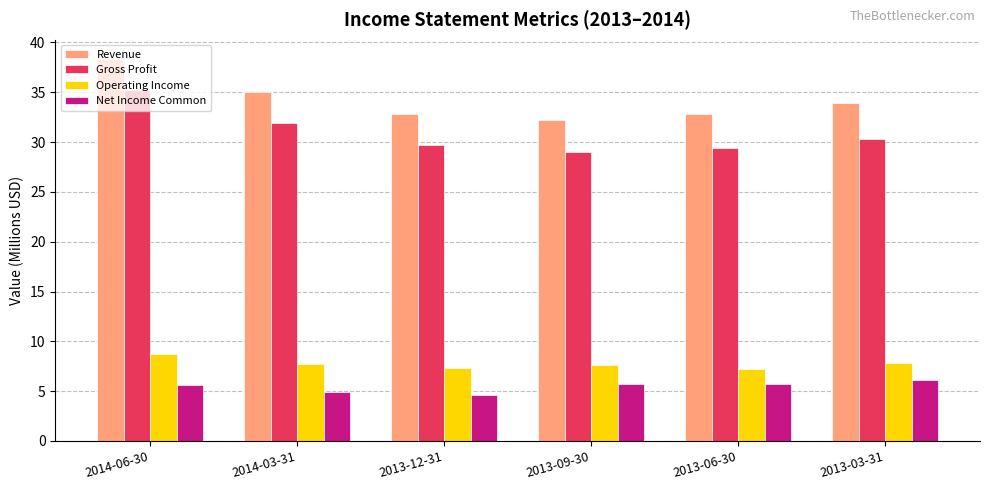

True or false: Gross Profit has a value of 49.7 at 2013-03-31.

False